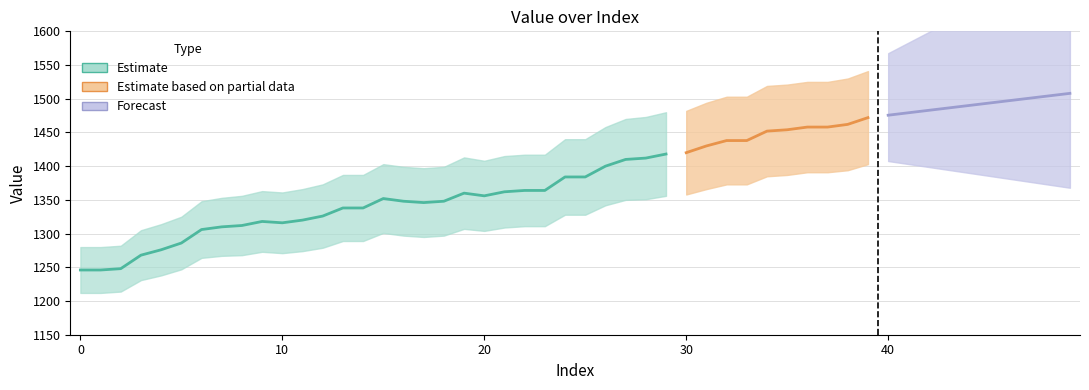

True or false: Estimate has a value of 1312 at 8.

True